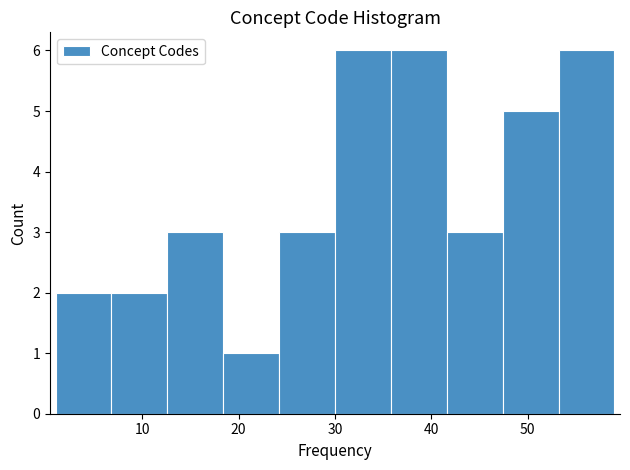

Reading left to right, transcribe this chart: for each bar, give the range it covers on the x-axis and its height. Neither the bar edges nor the heights are printed on the chart, so give them approximately, as read against the axes.

1.0 to 6.8: 2
6.8 to 12.6: 2
12.6 to 18.4: 3
18.4 to 24.2: 1
24.2 to 30.0: 3
30.0 to 35.8: 6
35.8 to 41.6: 6
41.6 to 47.4: 3
47.4 to 53.2: 5
53.2 to 59.0: 6